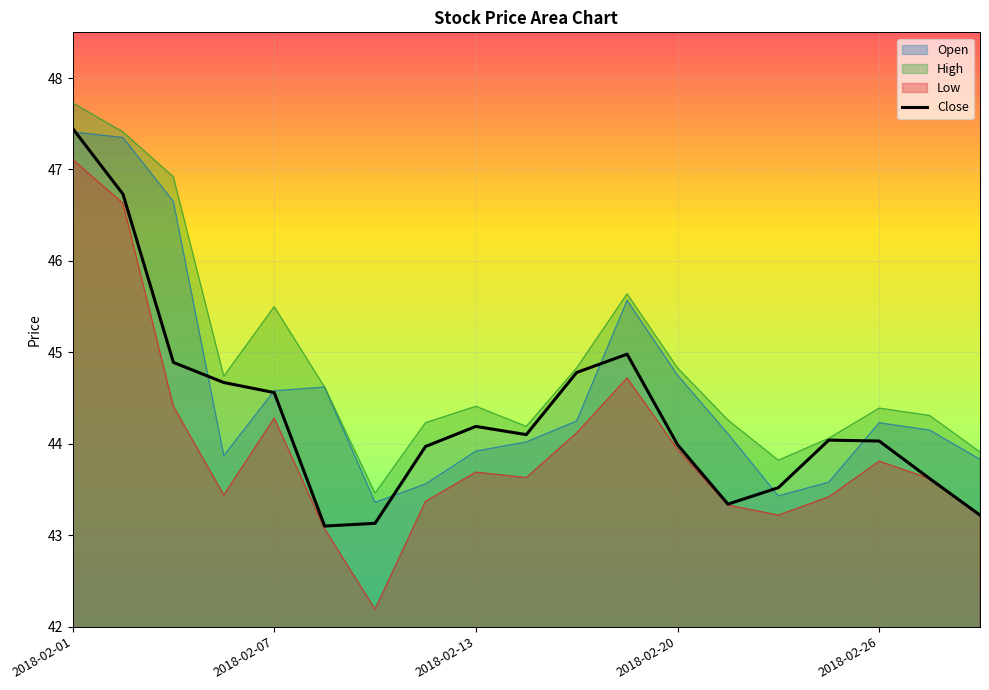

At which category is the sum across all series the highest?

2018-02-01